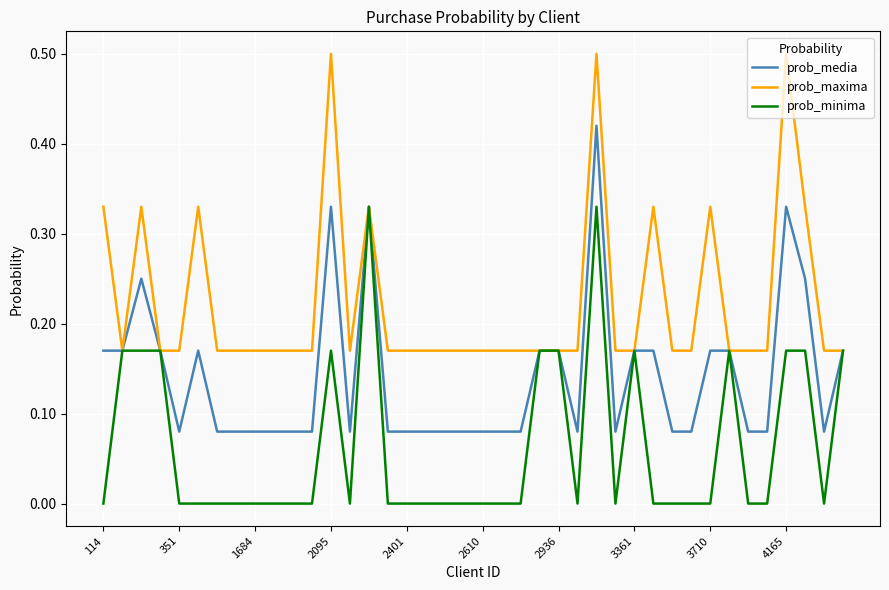

Rank the series by their average value, from lowest to highest.

prob_minima, prob_media, prob_maxima